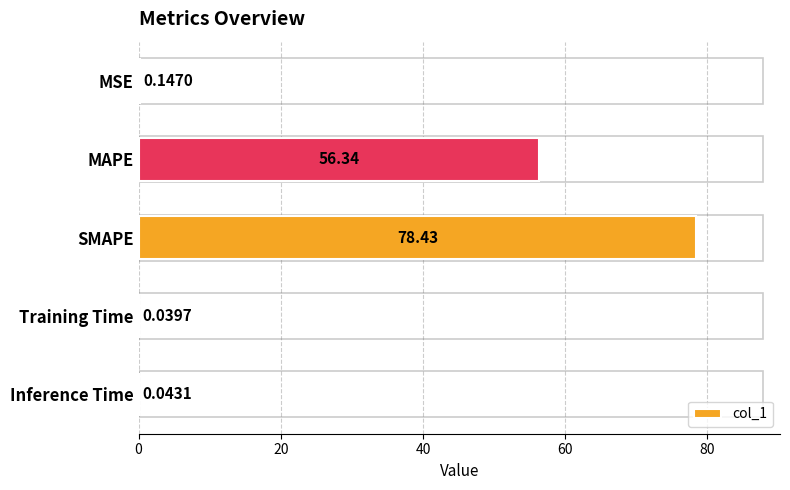

What is the sum of all values?

135.0